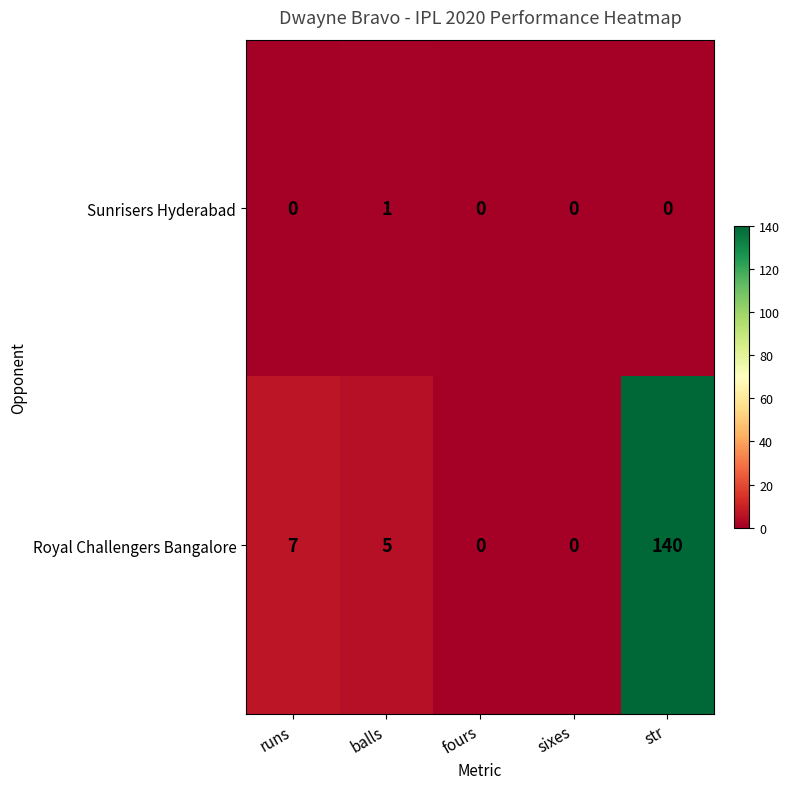

Rank the series at balls from highest to lowest value.

Royal Challengers Bangalore, Sunrisers Hyderabad